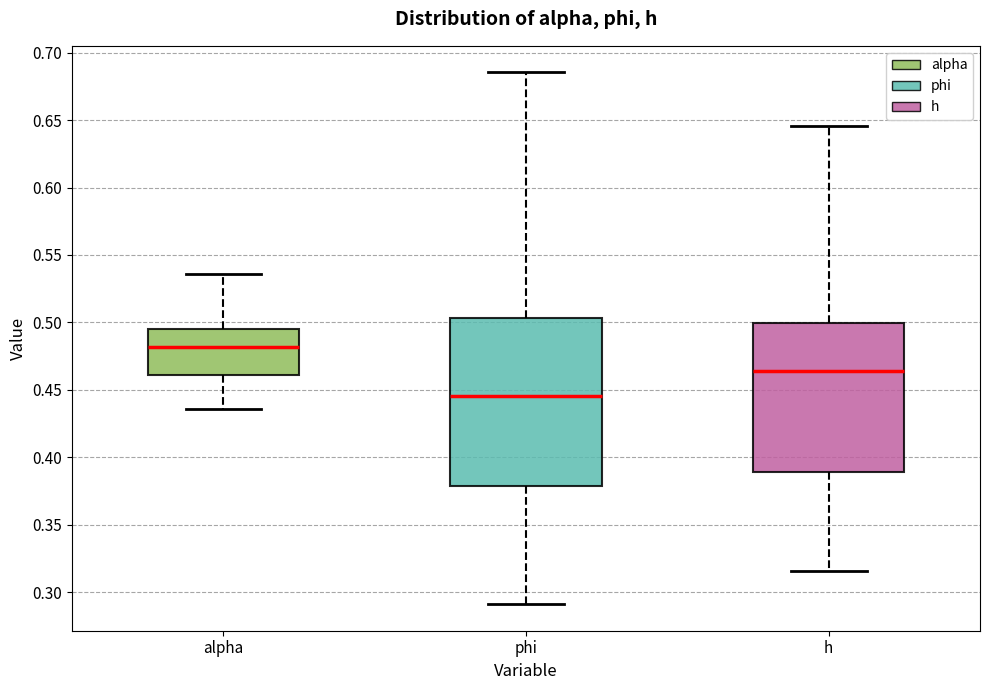

Reading left to right, transcribe this box plot: for each box, give where its median line is, the range the box spans, and where its two whiskers end, as read against the y-axis. The values are not printed on the chart, so give them approximately, as read against the axis.

alpha: median 0.480, box 0.460 to 0.495, whiskers 0.435 to 0.535
phi: median 0.445, box 0.380 to 0.505, whiskers 0.290 to 0.685
h: median 0.465, box 0.390 to 0.500, whiskers 0.315 to 0.645